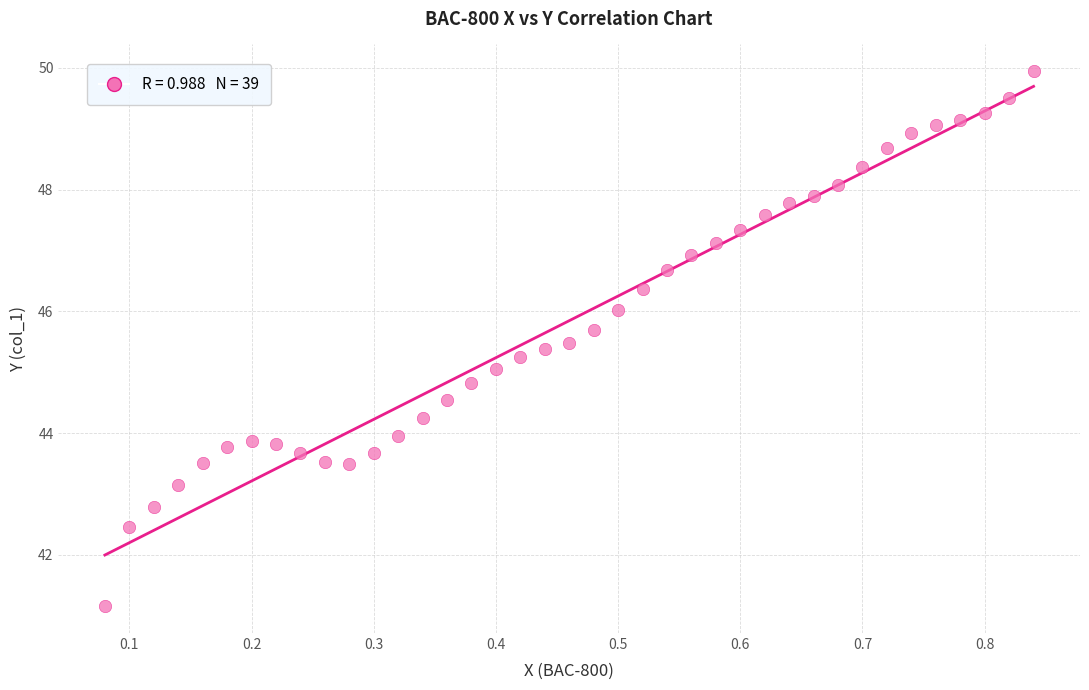

What is the range of X values (max minus min)?

0.8